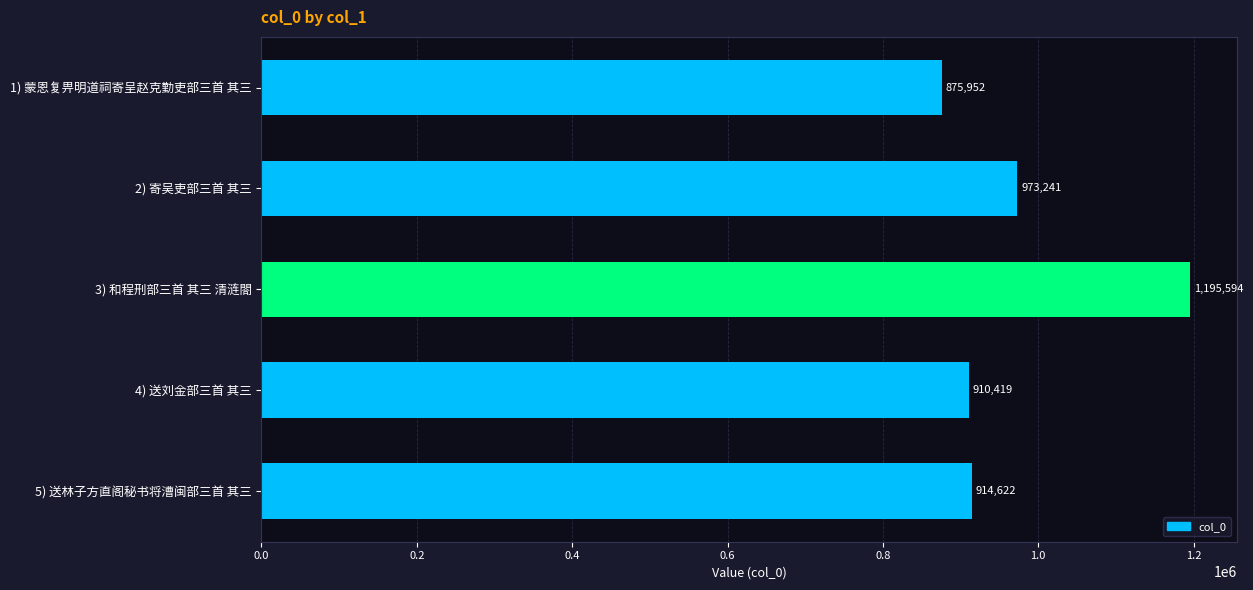

At which label is the value closest to 1035773?

2) 寄吴吏部三首 其三